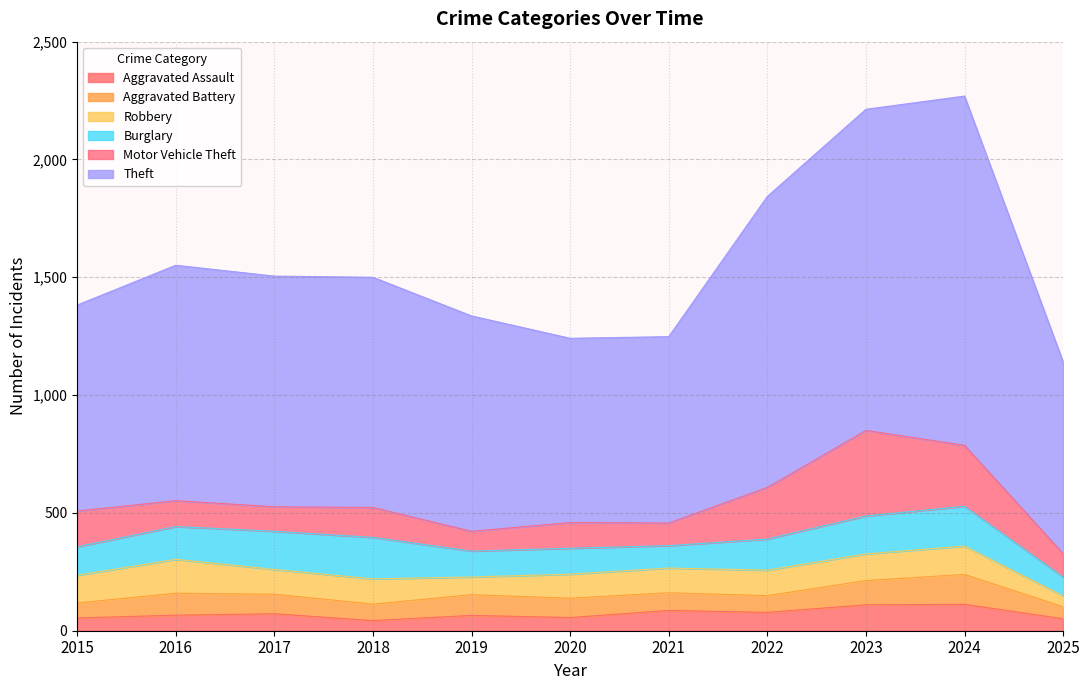

At how many categories does at least one series exceed 1384?

1